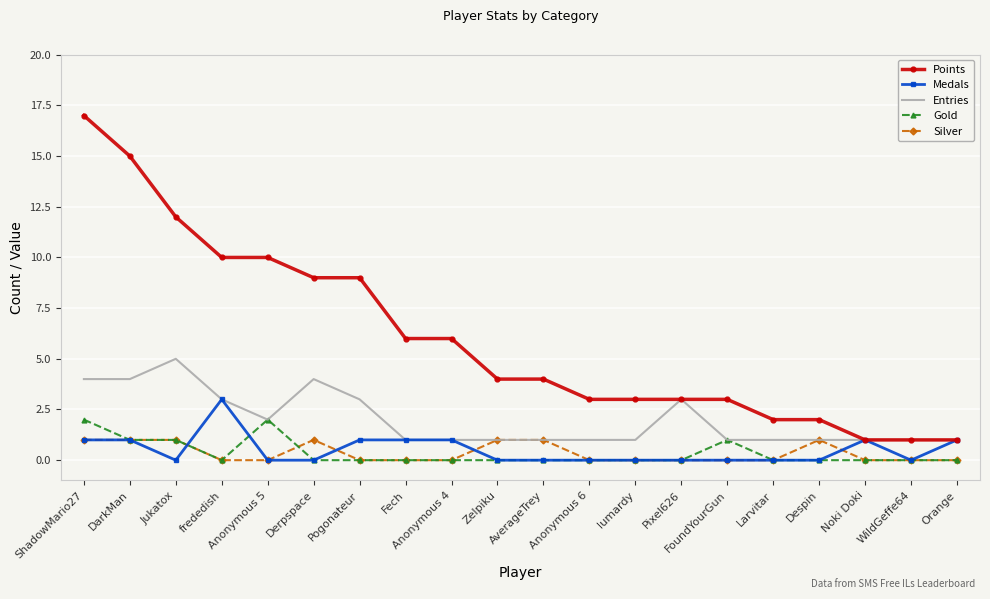

Which series changed the most between Jukatox and Anonymous 4?

Points